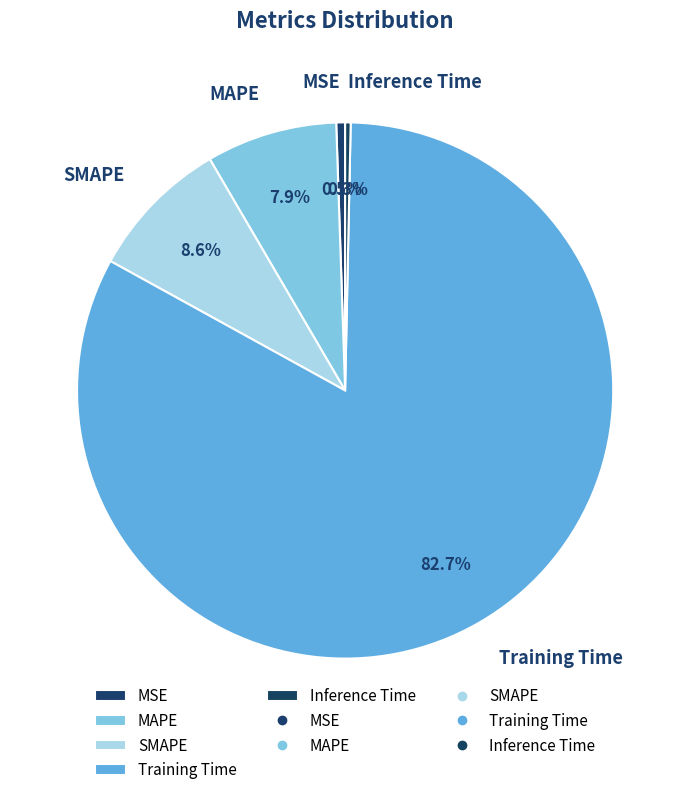

Which slice represents more than half of the pie?

Training Time